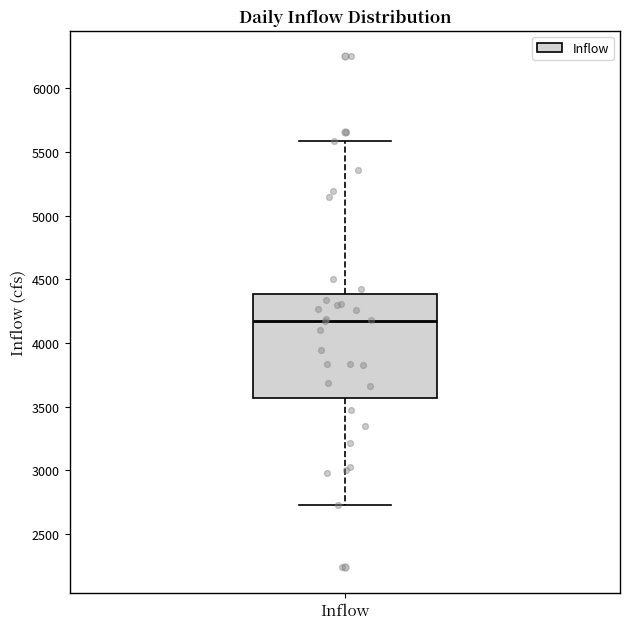

Transcribe this box plot: give where the median line is, the range the box spans, and where the two whiskers end, as read against the y-axis. The values are not printed on the chart, so give them approximately, as read against the axis.

median 4150, box 3550 to 4400, whiskers 2700 to 5600